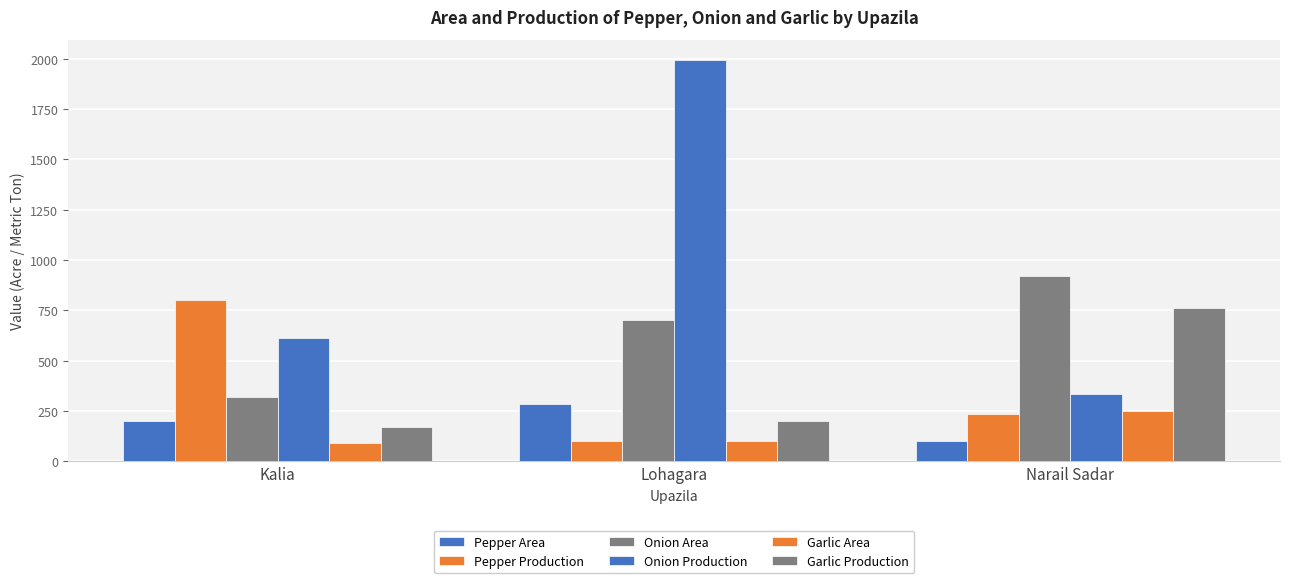

Which series has the largest range (max minus min)?

Onion Production